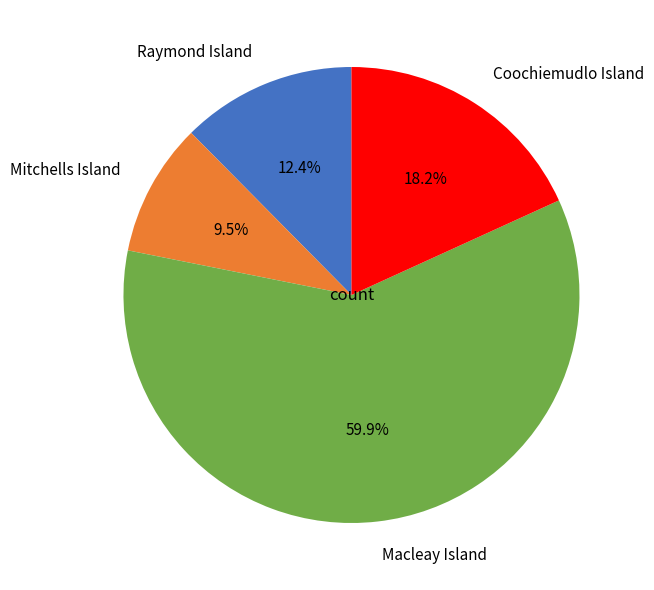

What percentage is the Coochiemudlo Island slice, to the nearest percent?

18%